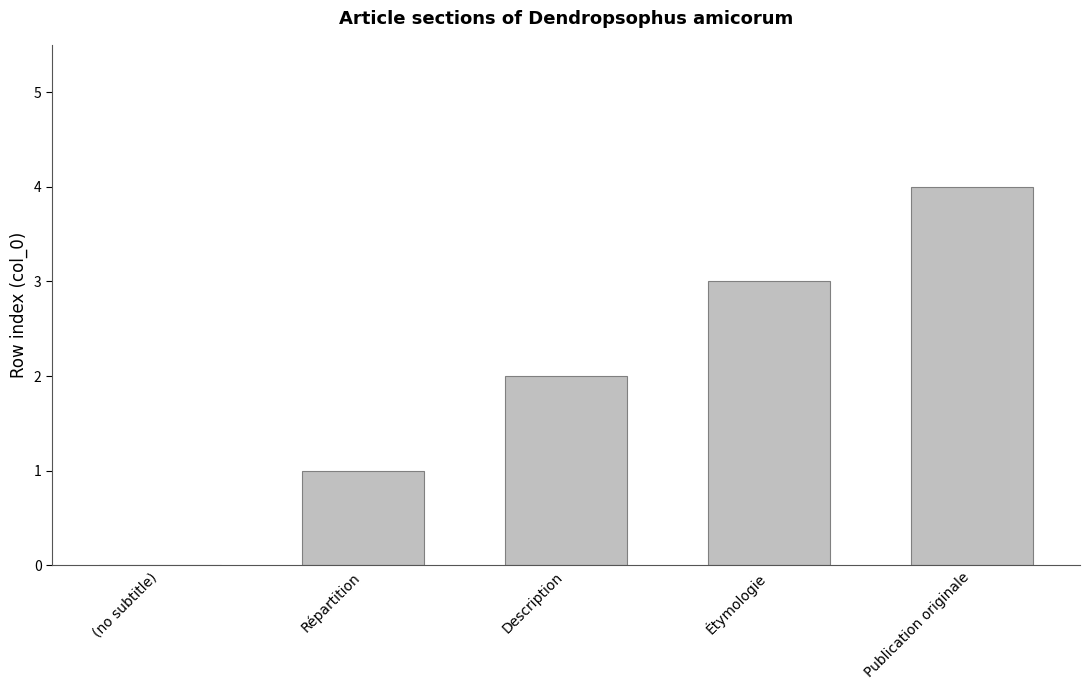

Reading right to left, list all the values displayed in this chart.

4	3	2	1	0